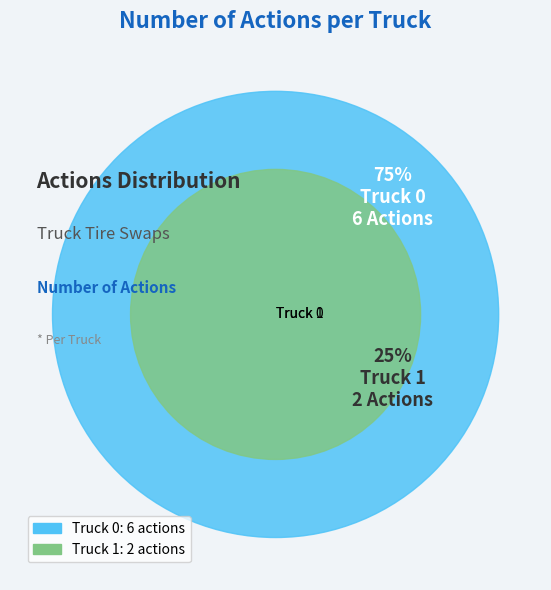

What percentage is the Truck 0 slice, to the nearest percent?

75%